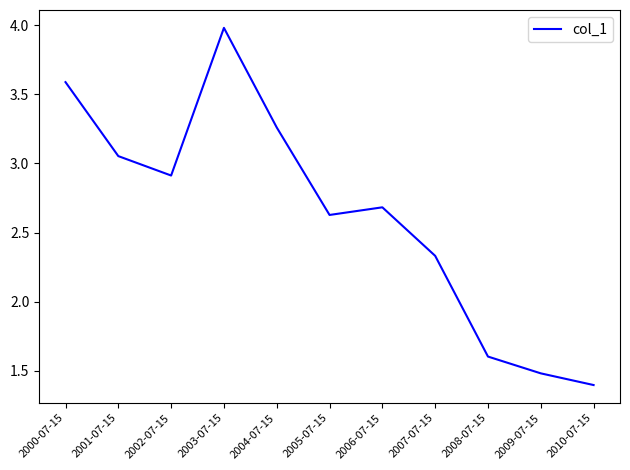

What position from the left is 2001-07-15?

2